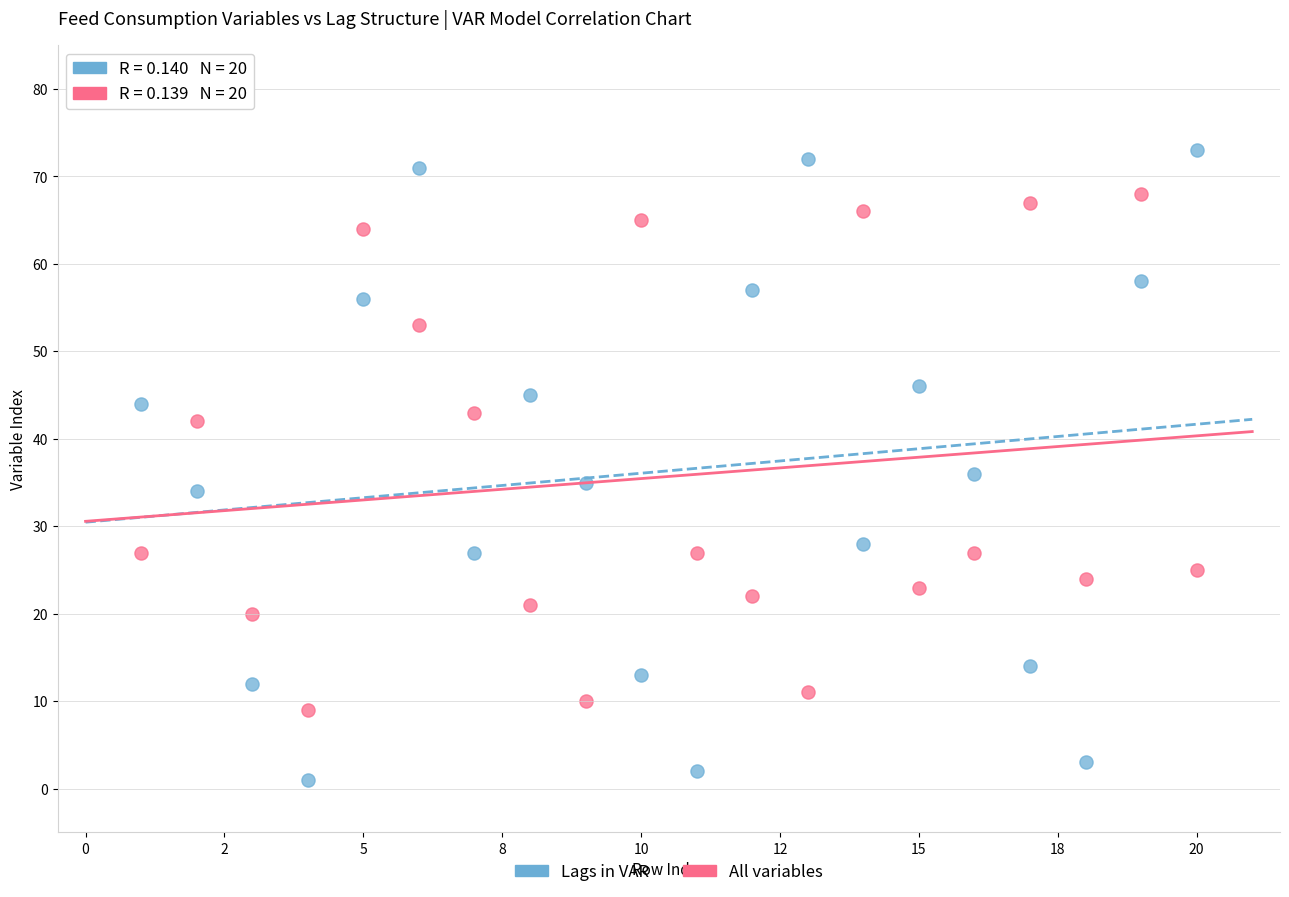

In the All variables series, what Y value is closest to 38?

42